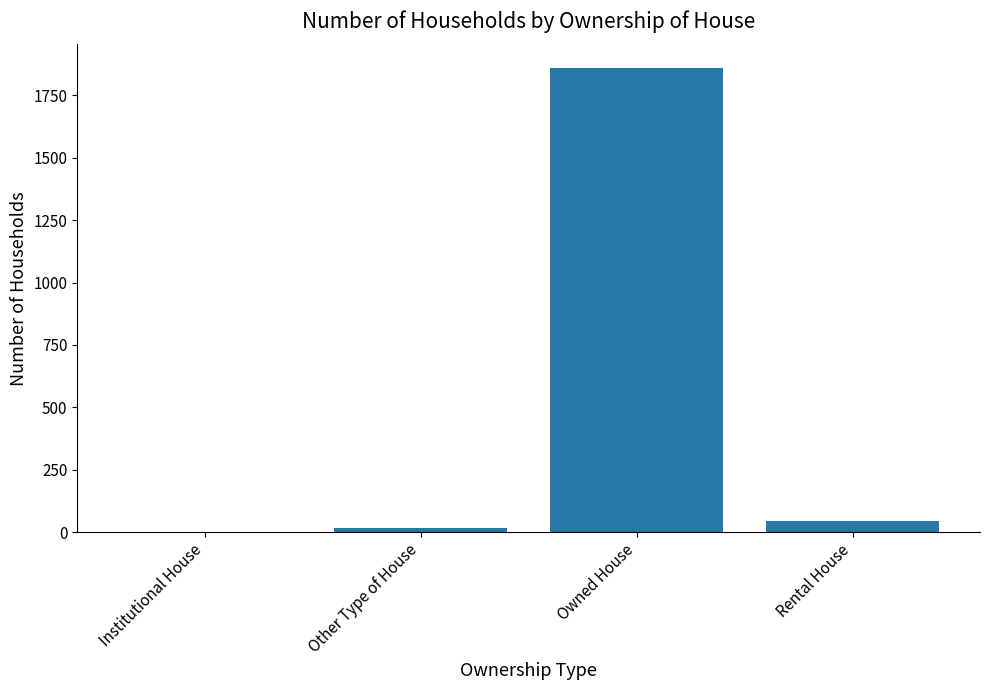

Where is the data nearest to the value 930?

Rental House